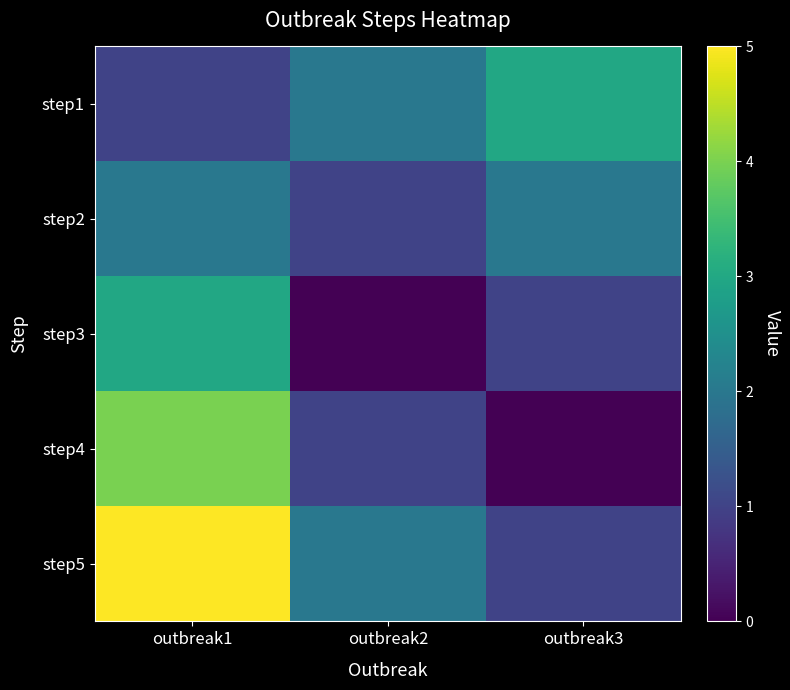

How many series are shown in this chart?

5